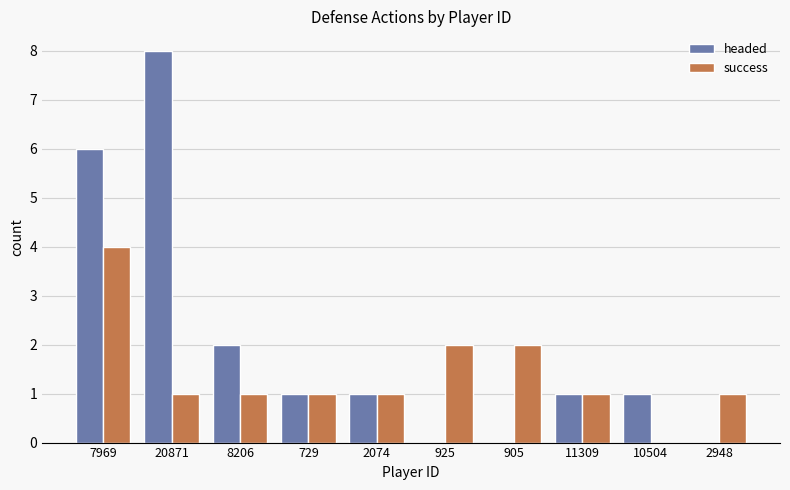

What is the sum of all success values?

14